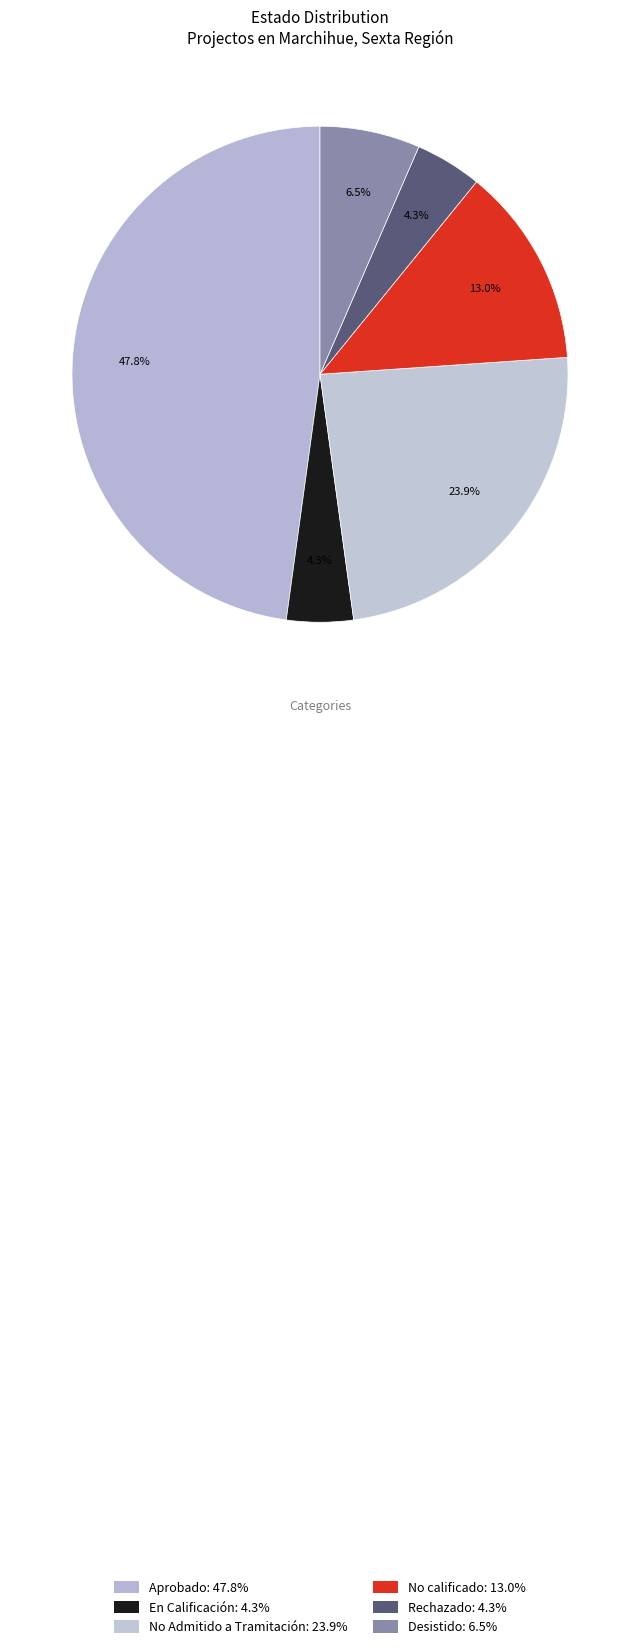

To the nearest percent, what percentage of the pie is No calificado?

13%